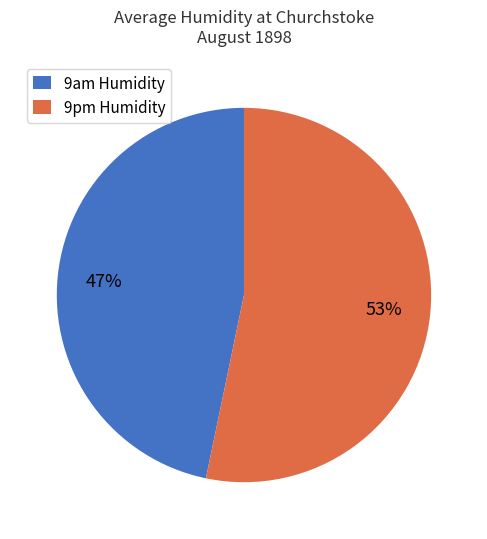

Is there a majority slice in this chart?

Yes